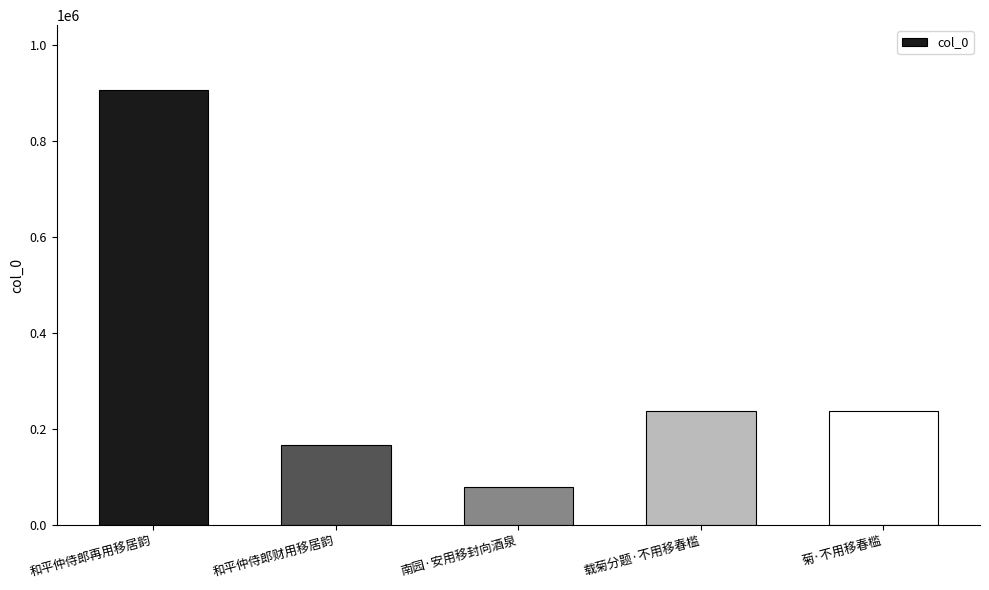

What is the value of the 5th bar from the left?

238063